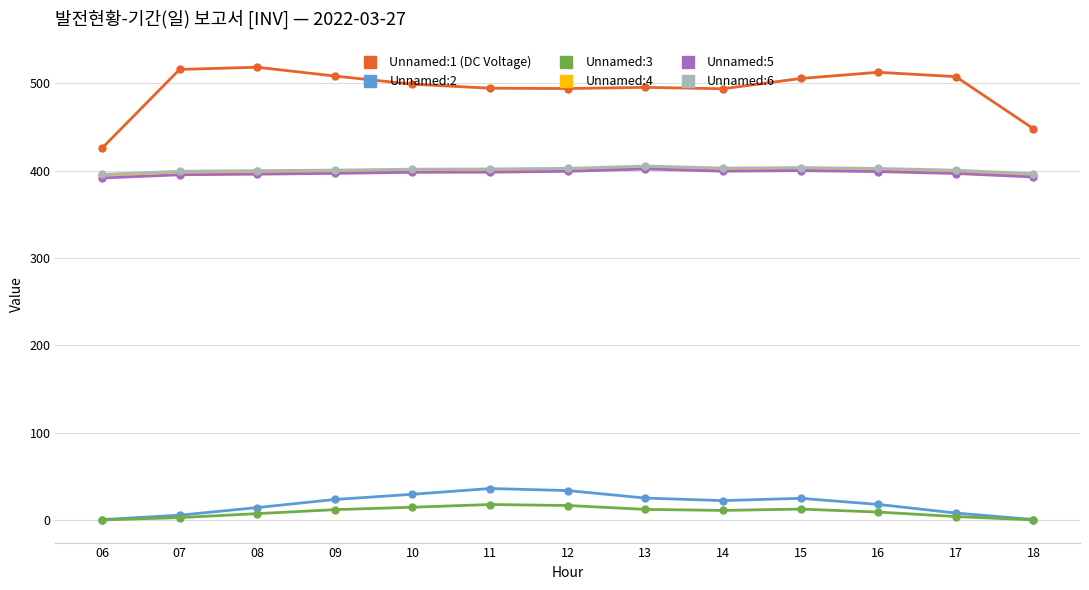

How many interior local valleys does the Unnamed:2 series have?

1